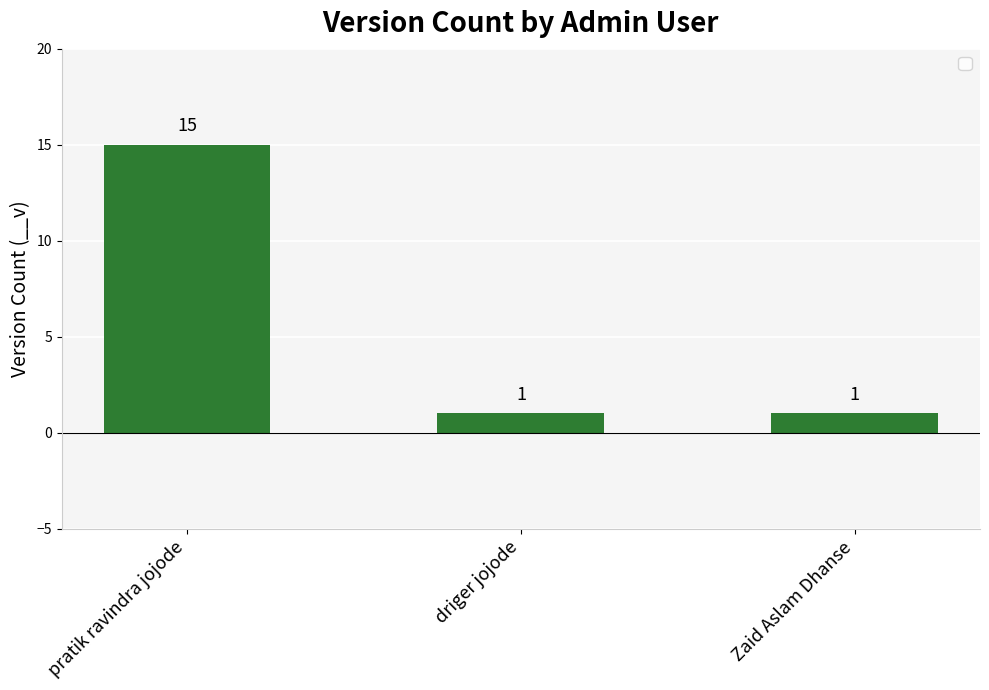

What is the label of the 3rd bar from the left?

Zaid Aslam Dhanse